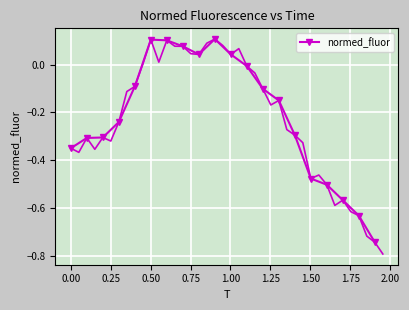

True or false: normed_fluor has more than 1 points higher than both neighbors.

True